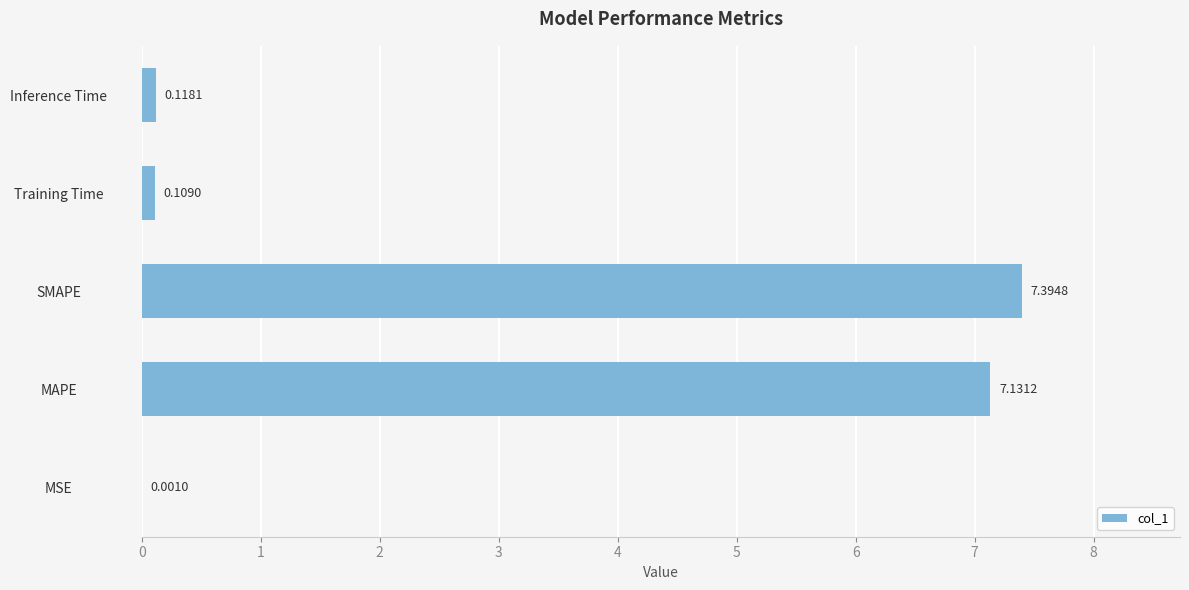

Does the chart contain stacked bars?

No